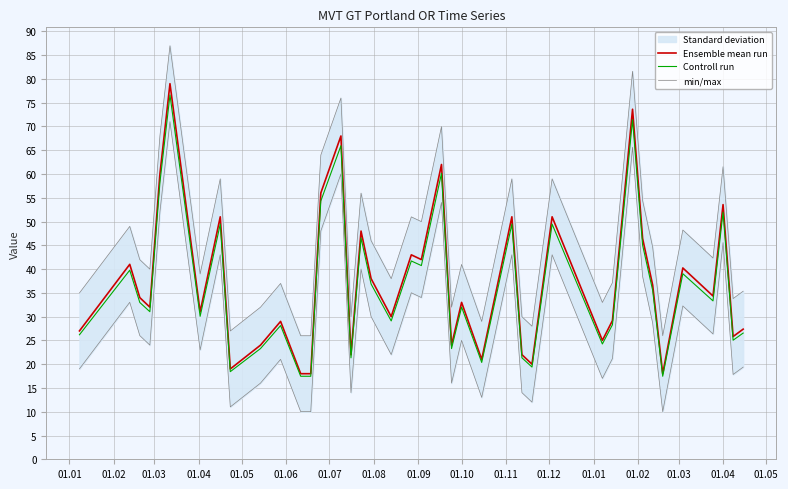

What is the minimum value shown in the chart?

10.0